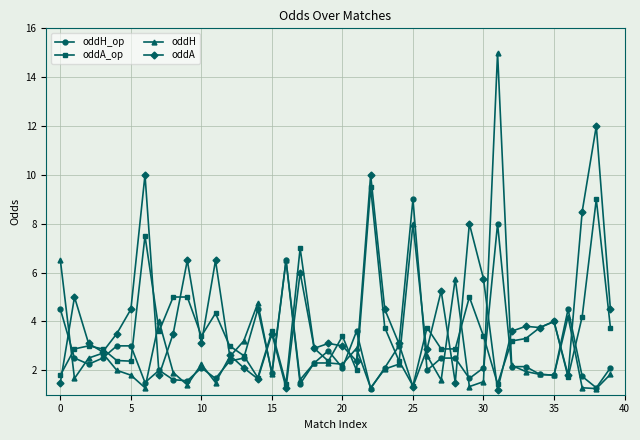

After their last crossing, which series has the higher values: oddH_op or oddH?

oddH_op